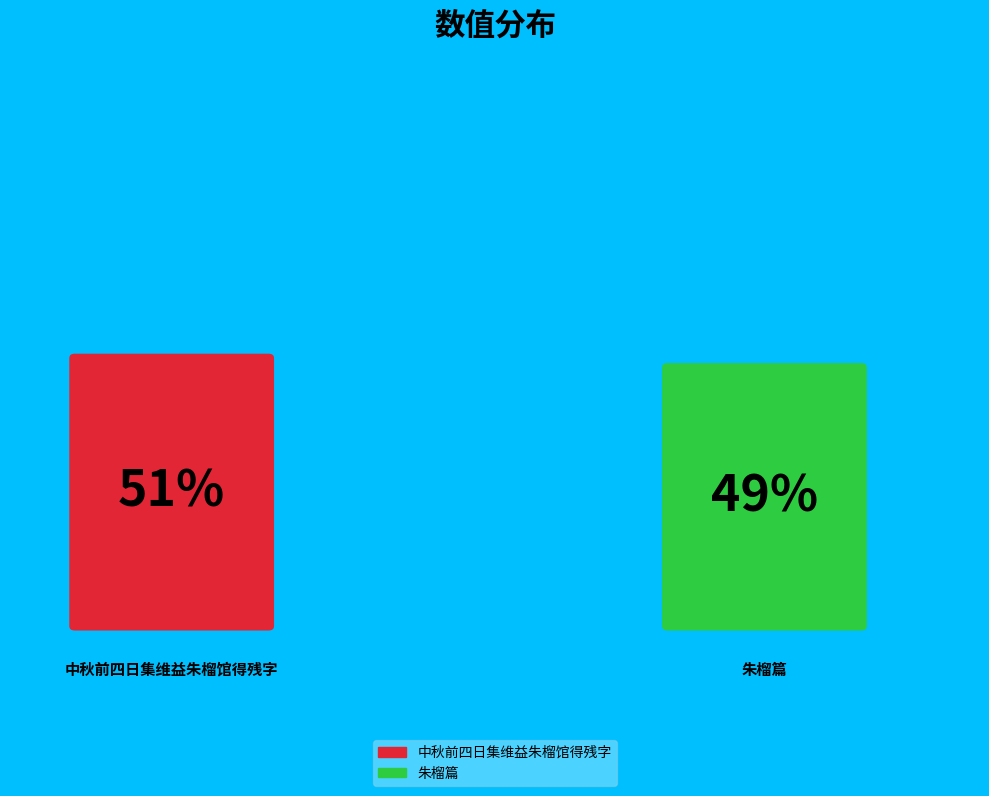

The 中秋前四日集维益朱榴馆得残字 slice represents 51% of the pie. True or false?

True